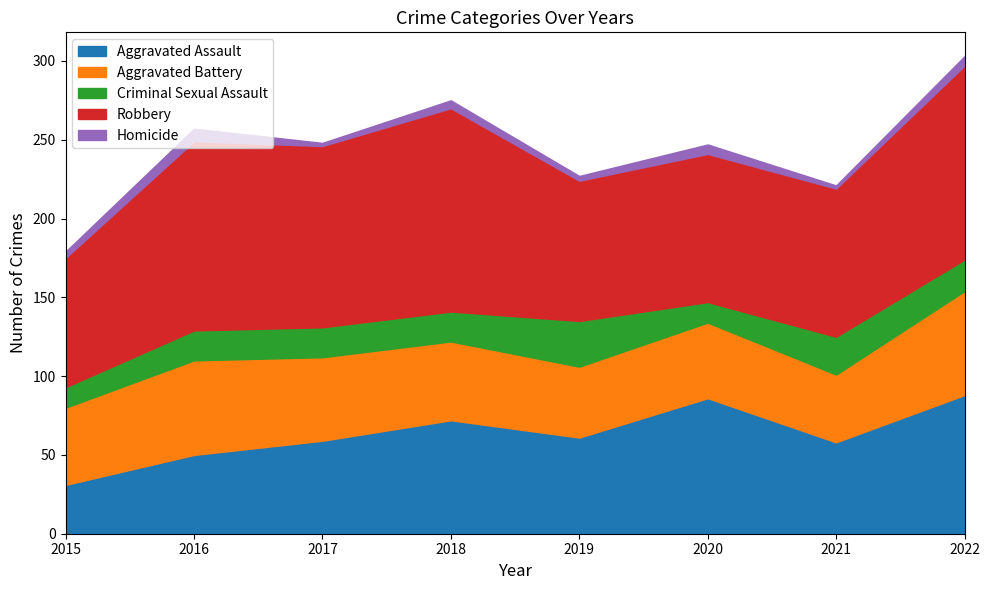

Reading left to right, transcribe all the data shown in this chart.

Aggravated Assault: 2015=31	2016=50	2017=59	2018=72	2019=61	2020=86	2021=58	2022=88
Aggravated Battery: 2015=49	2016=60	2017=53	2018=50	2019=45	2020=48	2021=43	2022=66
Criminal Sexual Assault: 2015=13	2016=19	2017=19	2018=19	2019=29	2020=13	2021=24	2022=20
Robbery: 2015=82	2016=120	2017=115	2018=129	2019=89	2020=94	2021=94	2022=123
Homicide: 2015=4	2016=8	2017=2	2018=5	2019=3	2020=6	2021=2	2022=6